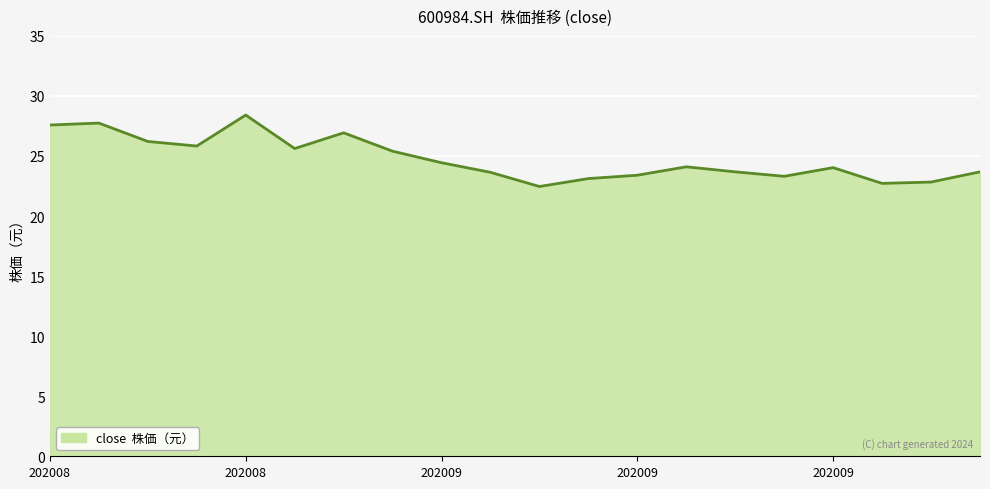

Does the chart display data point markers on the line(s)?

No